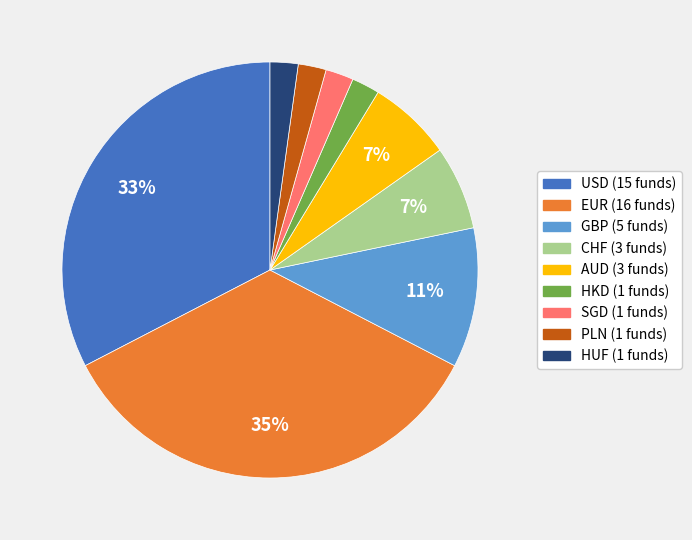

The PLN slice represents 2% of the pie. True or false?

True